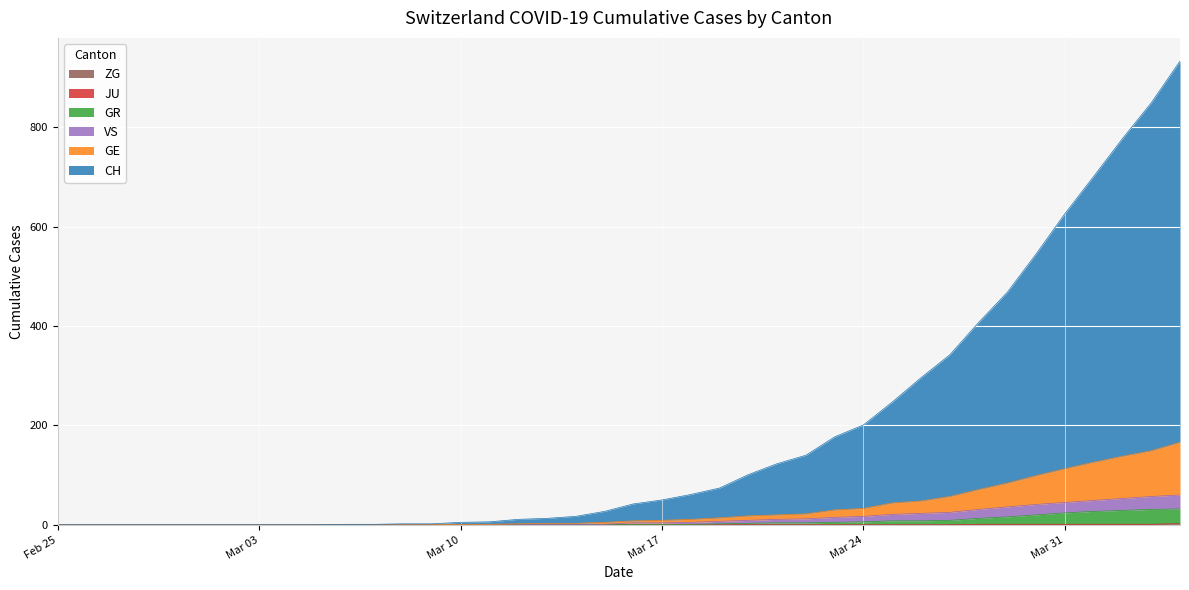

Which series changed the most between 2020-03-21 and 2020-04-04?

CH